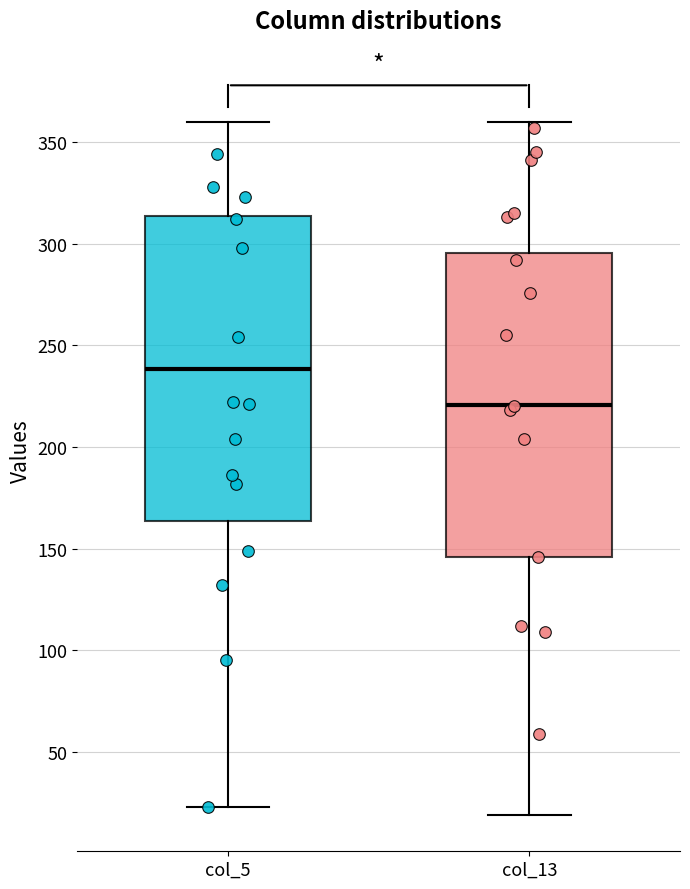

Reading left to right, transcribe this box plot: for each box, give where its median line is, the range the box spans, and where its two whiskers end, as read against the y-axis. The values are not printed on the chart, so give them approximately, as read against the axis.

col_5: median 240, box 165 to 315, whiskers 25 to 360
col_13: median 220, box 145 to 295, whiskers 20 to 360